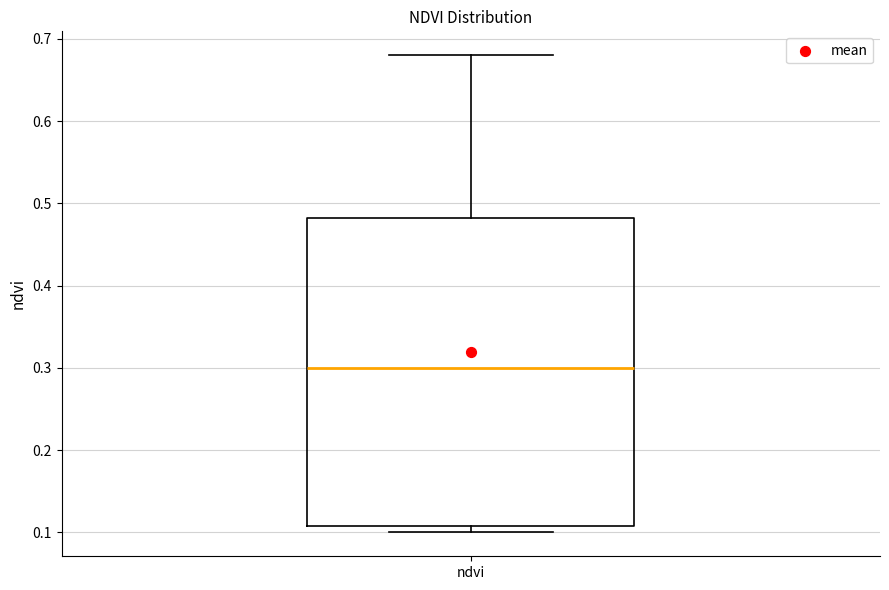

Transcribe this box plot: give where the median line is, the range the box spans, and where the two whiskers end, as read against the y-axis. The values are not printed on the chart, so give them approximately, as read against the axis.

median 0.30, box 0.11 to 0.48, whiskers 0.10 to 0.68